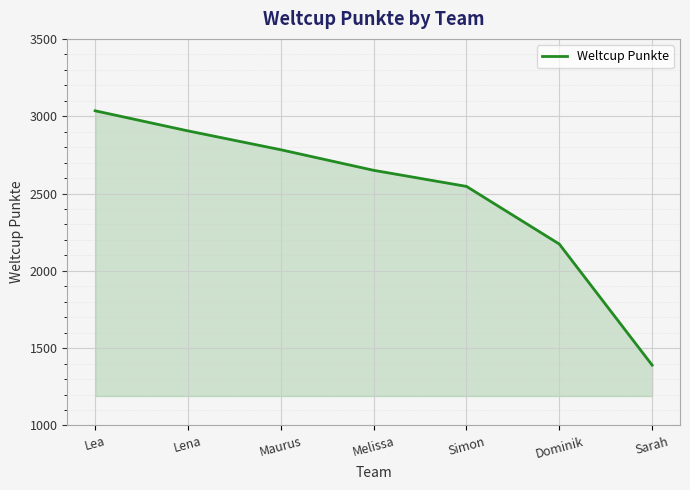

Which label corresponds to the largest value in the chart?

Lea